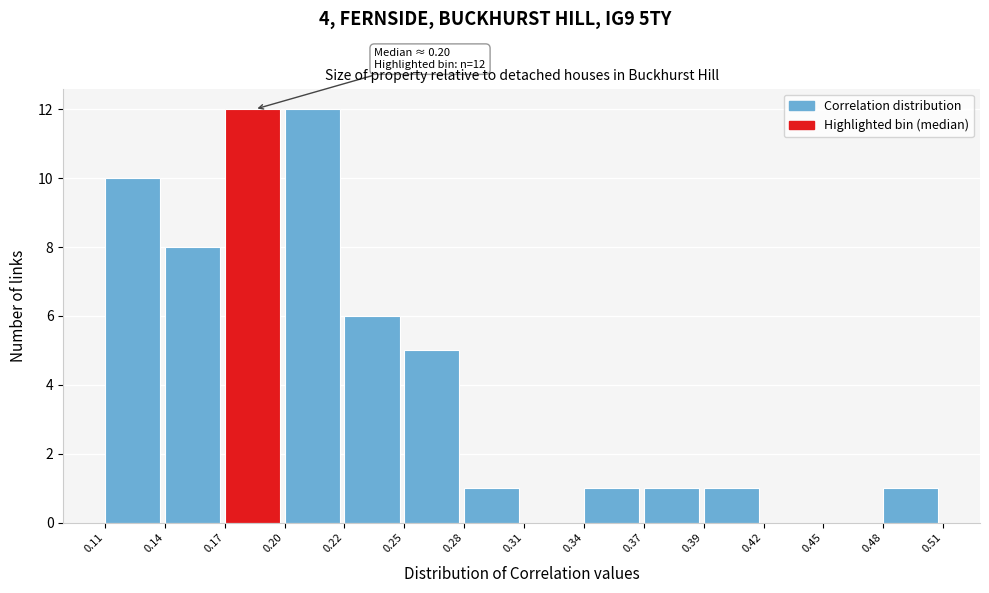

Reading left to right, list all the values displayed in this chart.

0.11=10	0.14=8	0.17=12	0.20=12	0.22=6	0.25=5	0.28=1	0.31=0	0.34=1	0.37=1	0.39=1	0.42=0	0.45=0	0.48=1